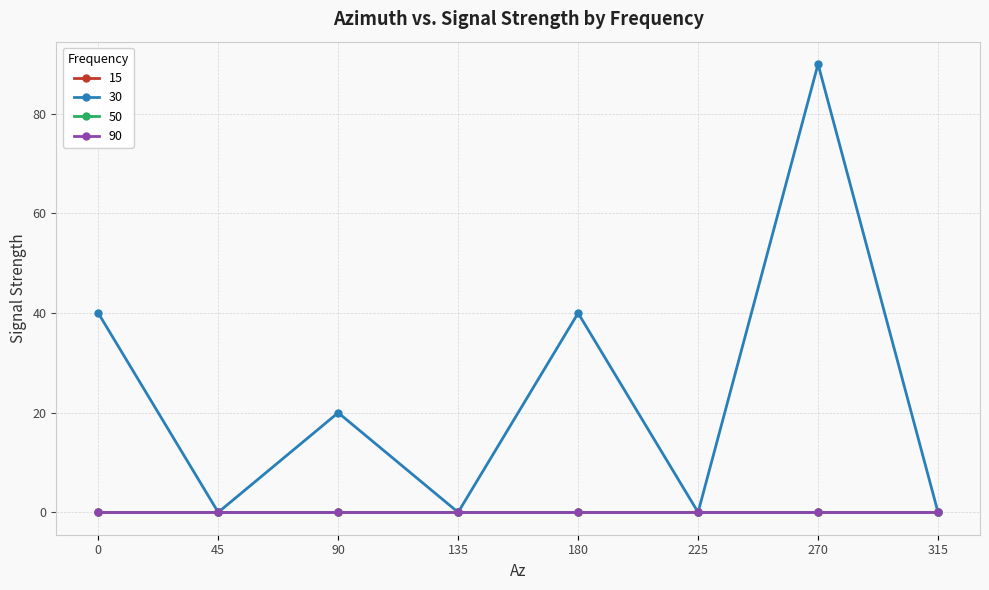

Is this an area chart (filled region under the line)?

No